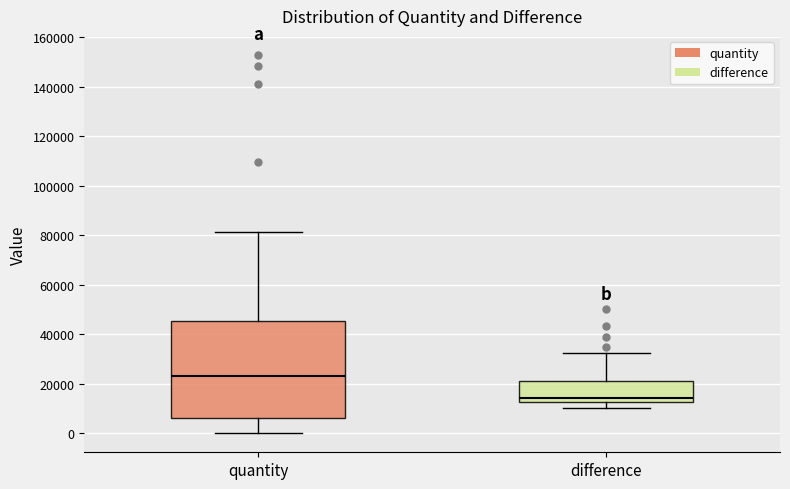

Comparing the boxes themselves (not the whiskers), which one is the tallest?

quantity